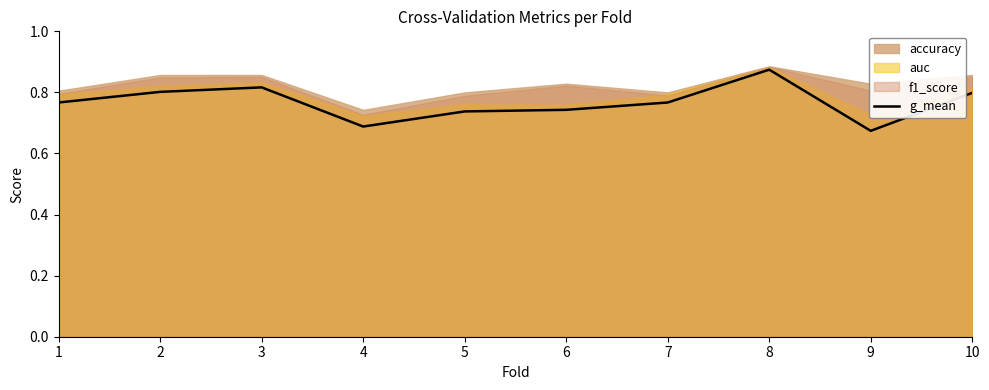

True or false: there are more than 0 points higher than both neighbors.

True